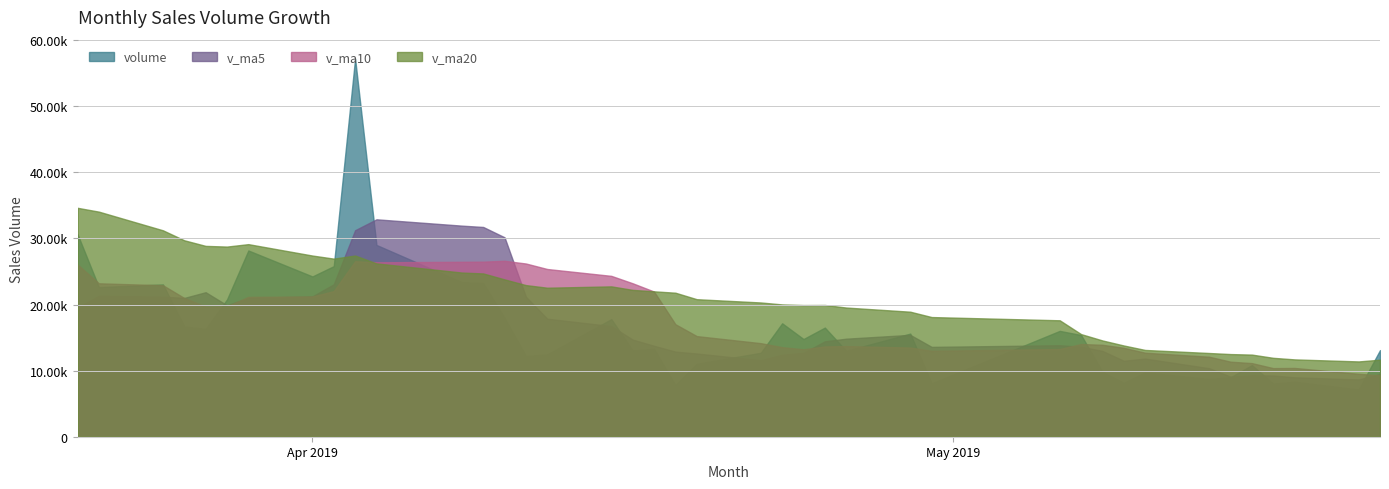

How many intersections are there between v_ma5 and v_ma20?

2